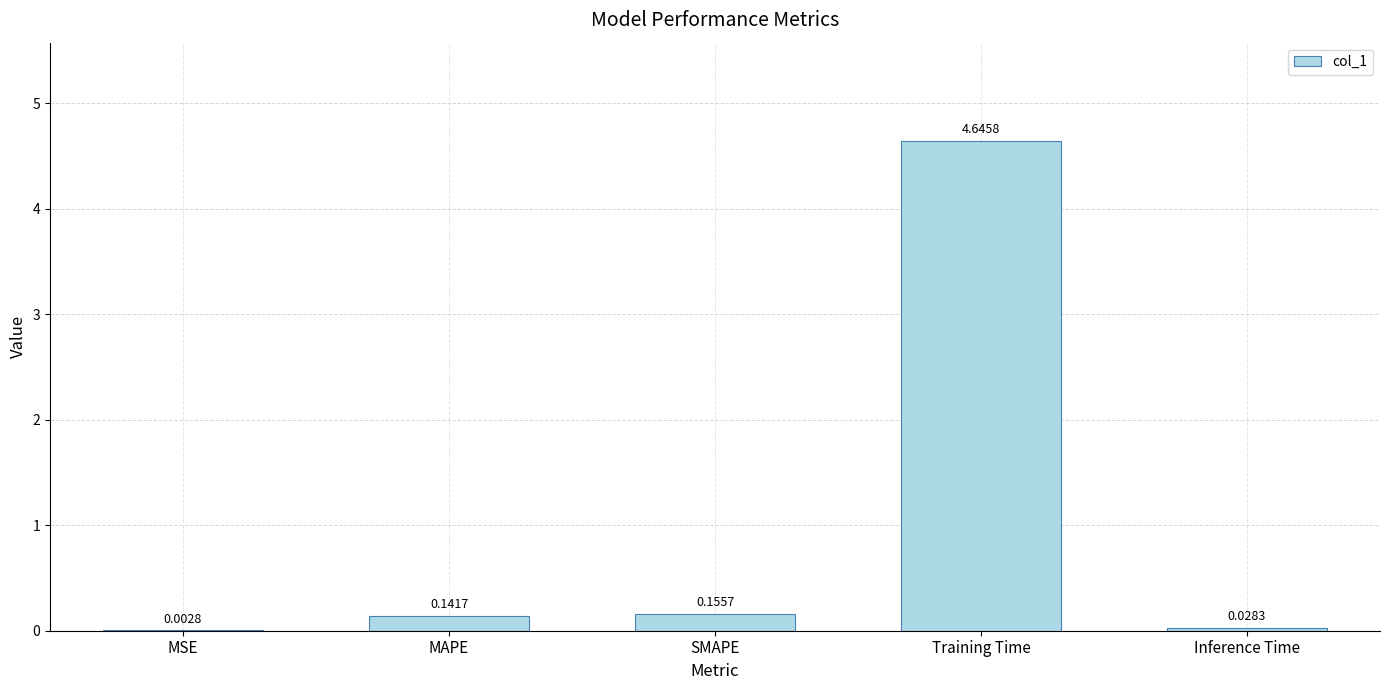

What is the difference between the values at SMAPE and Training Time?

4.5